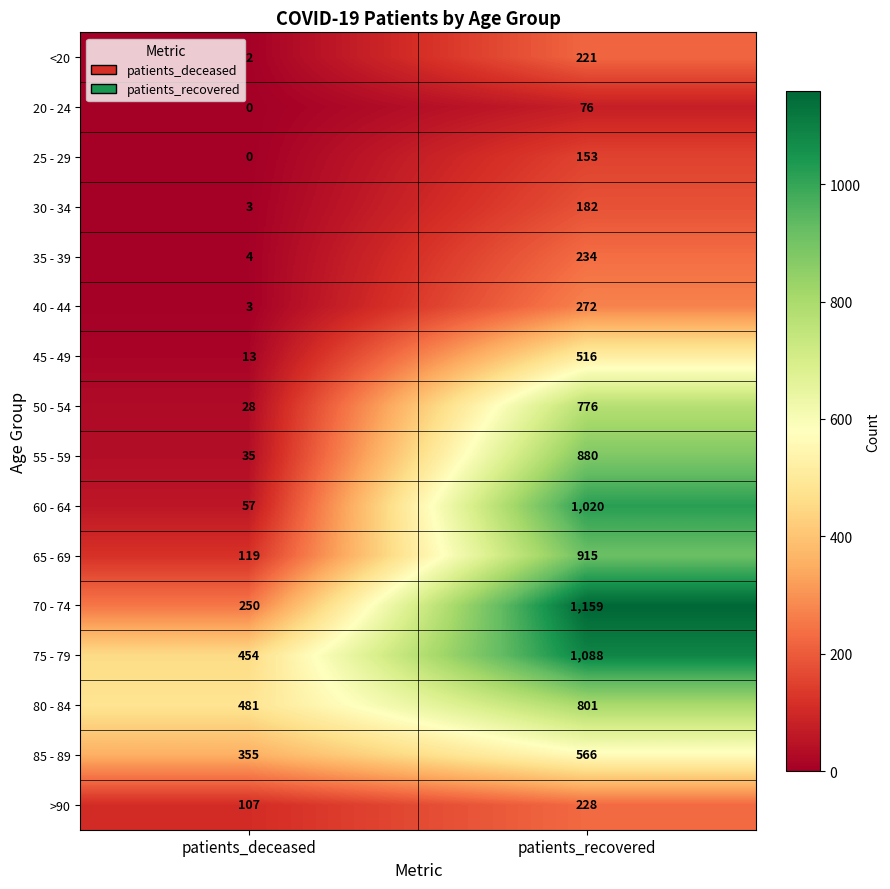

Rank the series by their maximum value, from lowest to highest.

20 - 24, 25 - 29, 30 - 34, <20, >90, 35 - 39, 40 - 44, 45 - 49, 85 - 89, 50 - 54, 80 - 84, 55 - 59, 65 - 69, 60 - 64, 75 - 79, 70 - 74